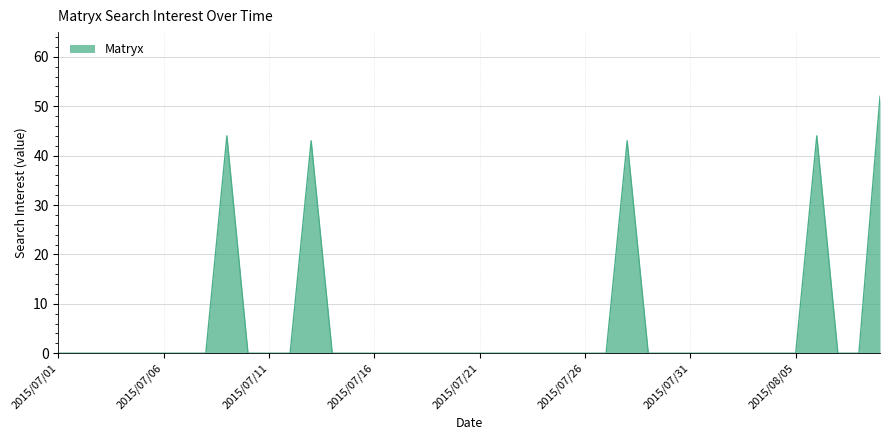

What is the difference between the maximum and minimum values?

52